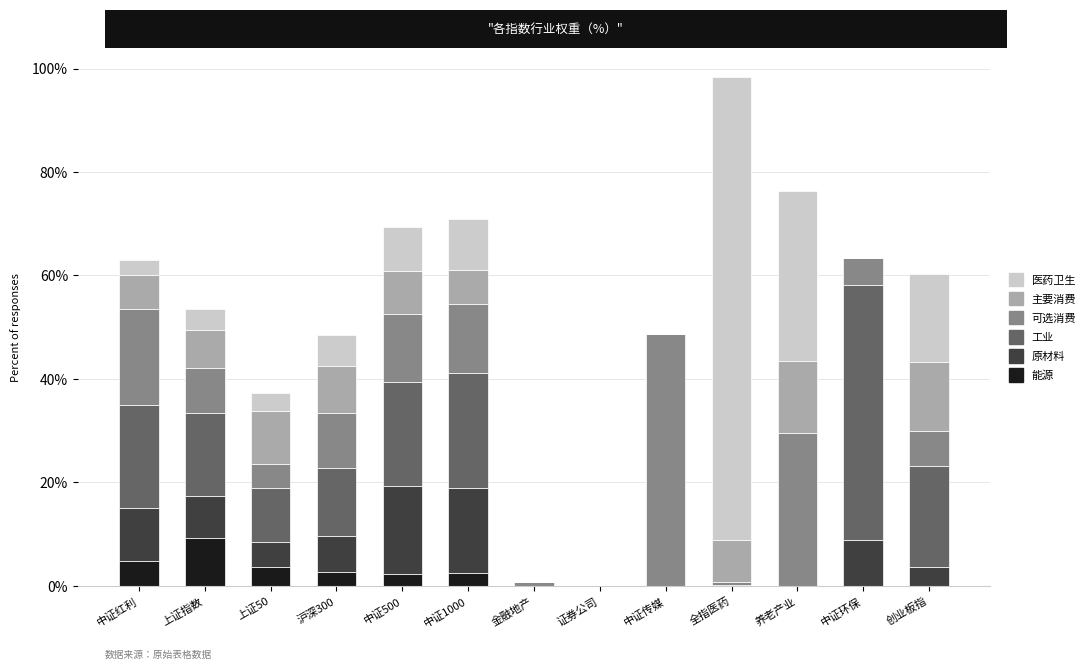

Which series has the largest range (max minus min)?

医药卫生